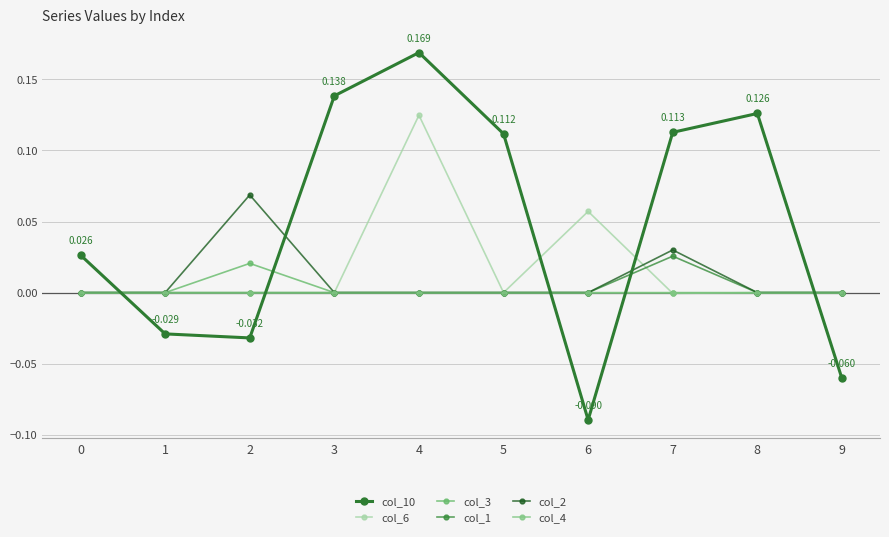

Is this an area chart (filled region under the line)?

No